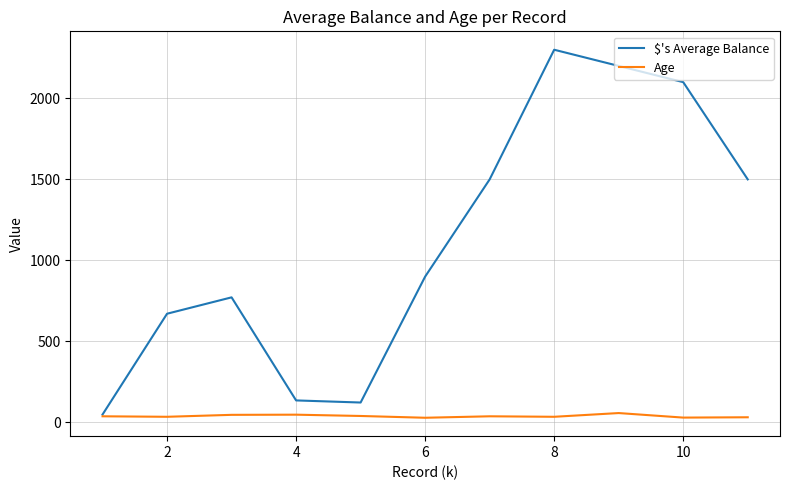

What is the maximum value shown in the chart?

2300